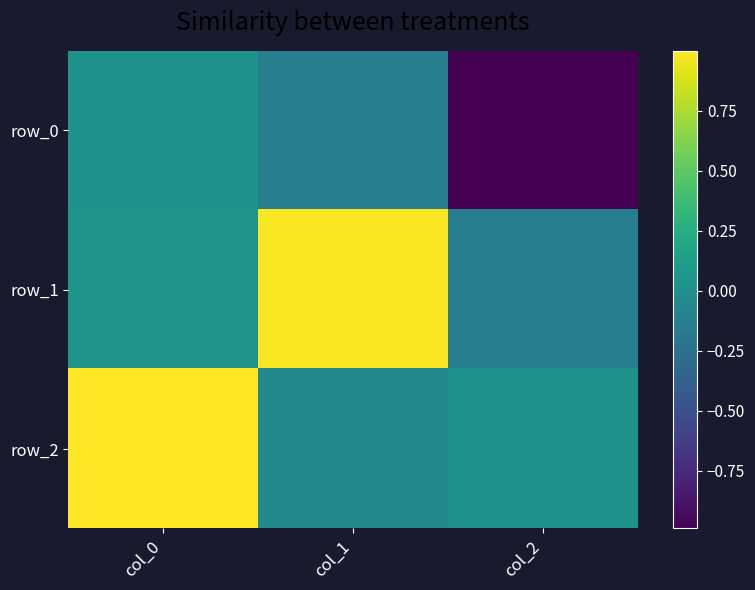

How many data points in row_1 are above 0?

2